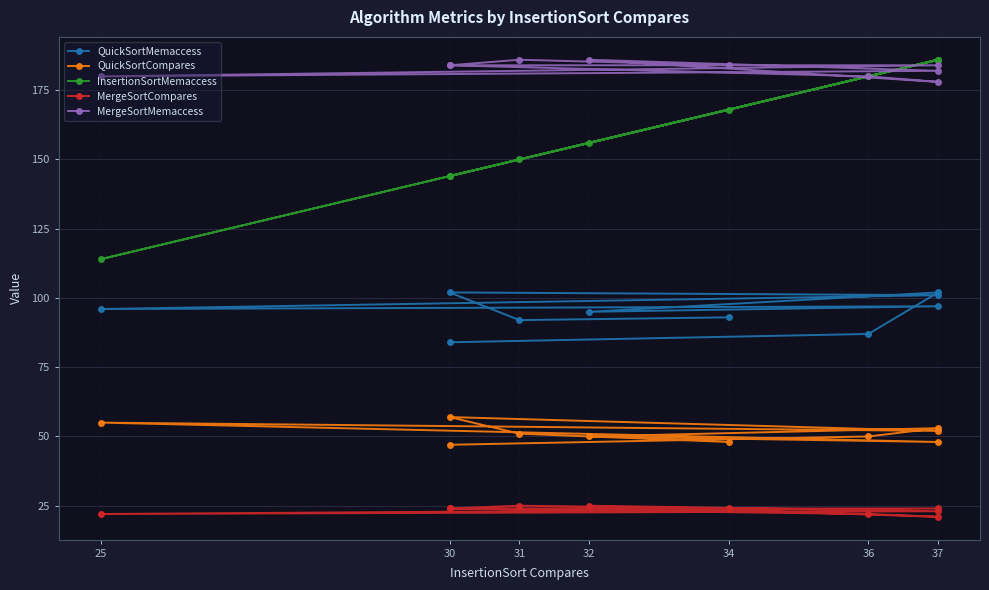

What is the average value of the QuickSortMemaccess series?

95